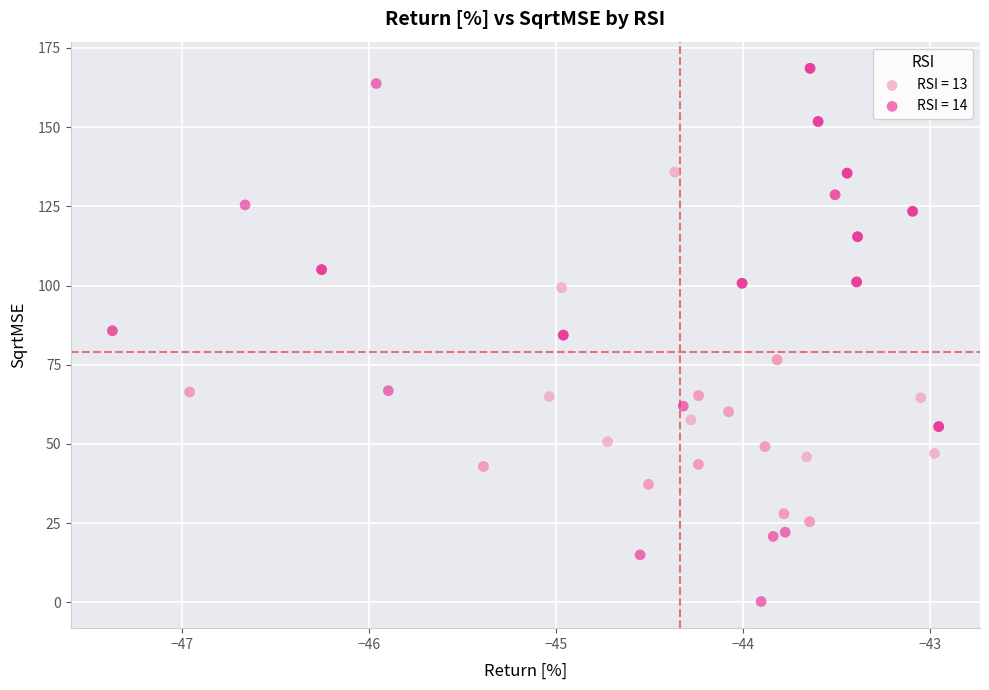

Which series contains the lowest Y value?

RSI = 14